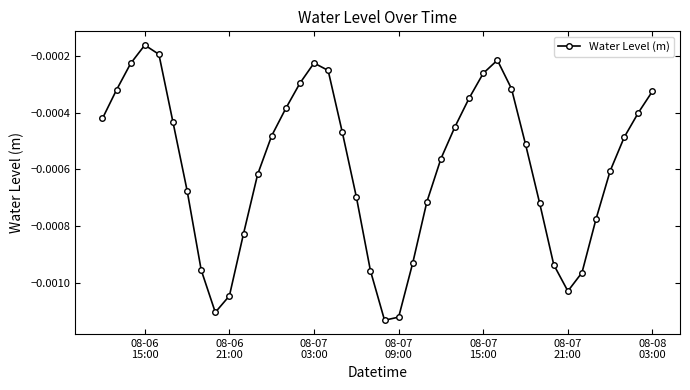

How many points are lower than both their immediate neighbors (excluding endpoints)?

3